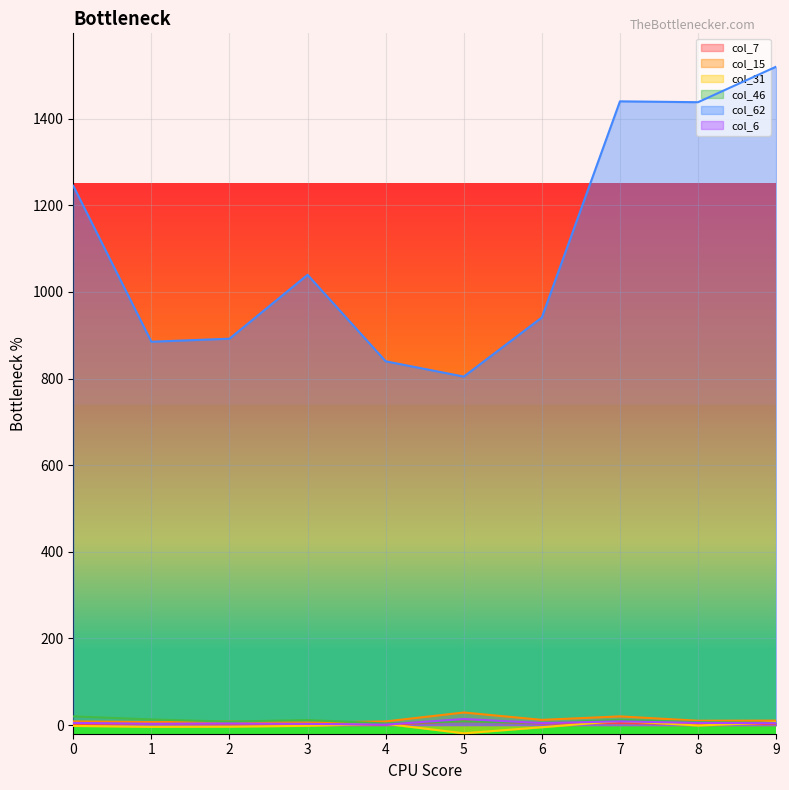

Reading left to right, transcribe all the data shown in this chart.

col_7: 2.0	2.7	1.7	1.5	0.7	9.0	3.7	4.5	2.5	2.3
col_15: 8.5	7.0	8.0	5.8	8.3	29.0	12.0	20.0	10.0	10.3
col_31: -2.0	-4.0	-3.7	-1.8	2.8	-19.0	-5.0	9.5	-1.0	6.0
col_46: 20.0	13.0	8.0	11.7	3.7	8.5	5.0	12.0	6.8	4.5
col_62: 1245.0	885.0	892.0	1039.5	839.8	804.5	941.0	1440.0	1438.0	1520.0
col_6: 5.0	3.0	3.7	2.8	1.0	14.0	4.7	8.5	5.0	4.3